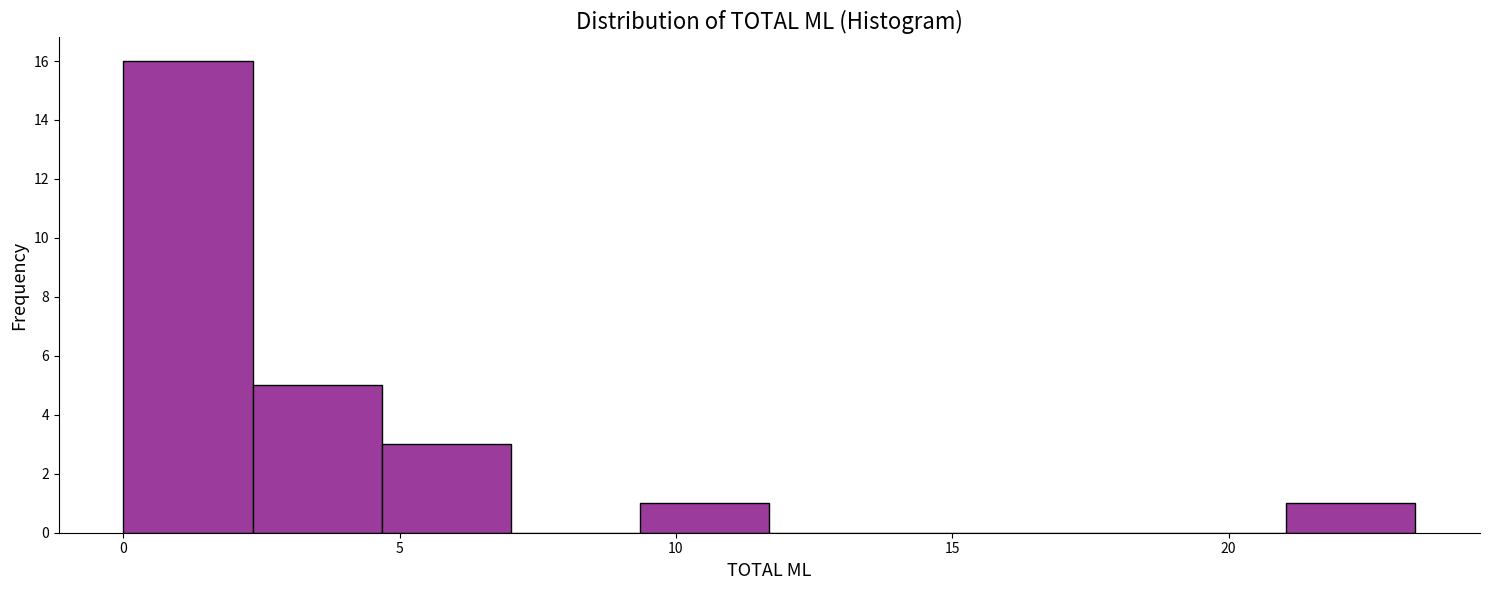

How tall is the bar that spans 2.5 to 4.5 on the x-axis? Neither the bar edges nor the heights are printed on the chart, so give them approximately, as read against the axes.

5